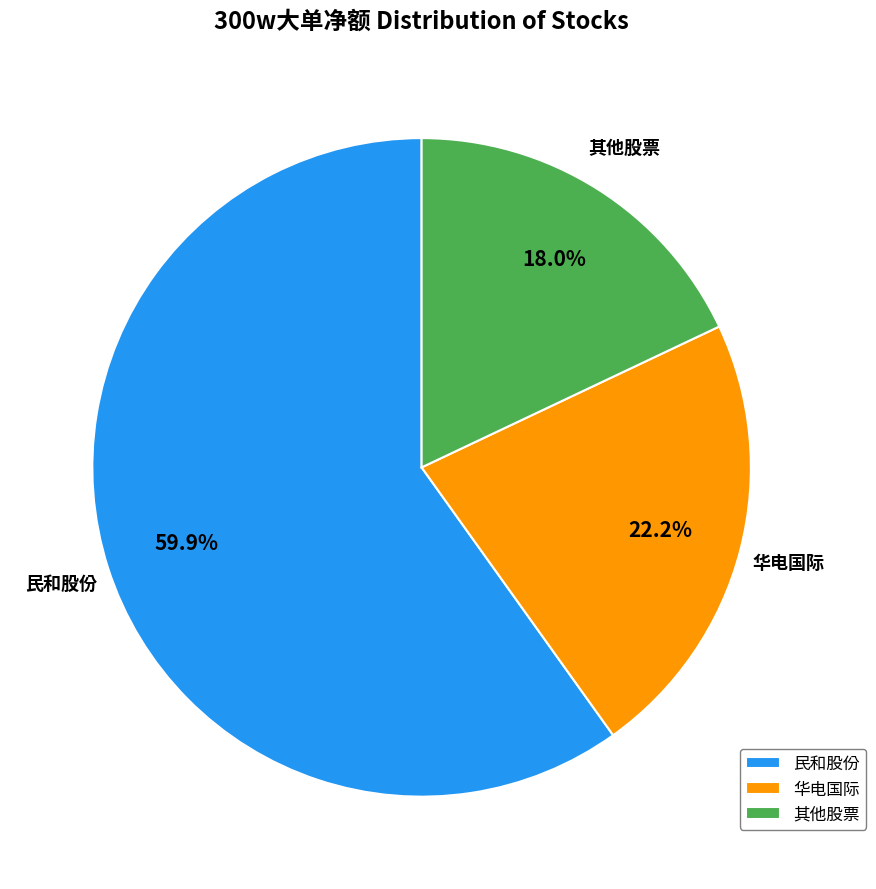

True or false: 华电国际 accounts for 17% of the total.

False